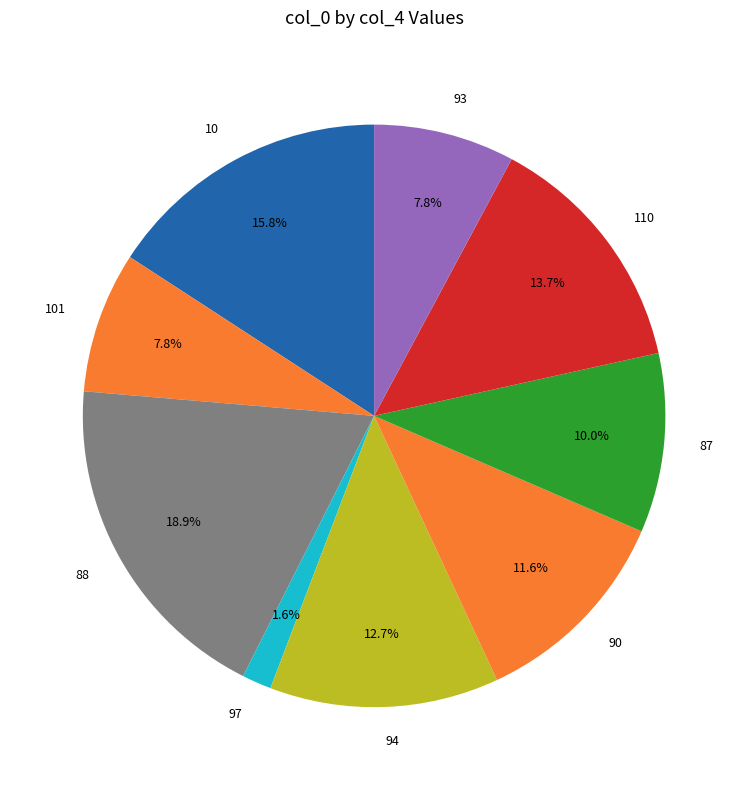

Between 94 and 87, which is larger?

94